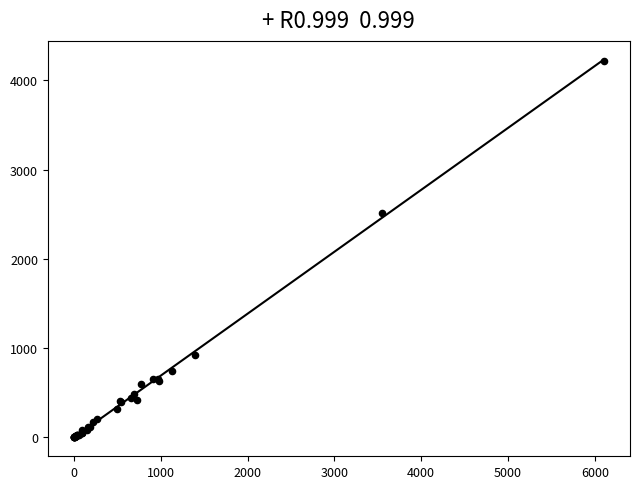

What Y value in the scatter plot is closest to 2110?

2510